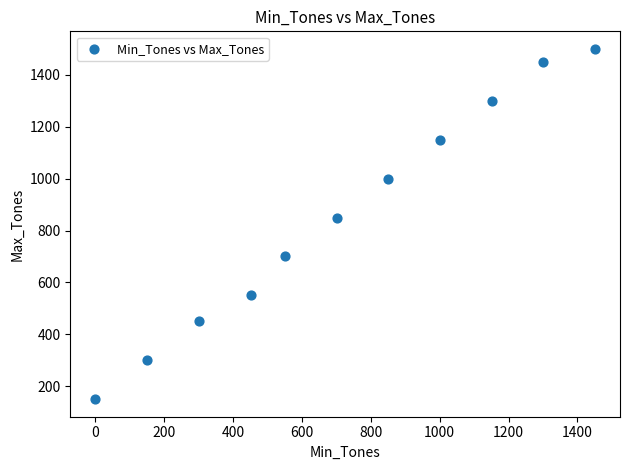

What is the average X value?

719